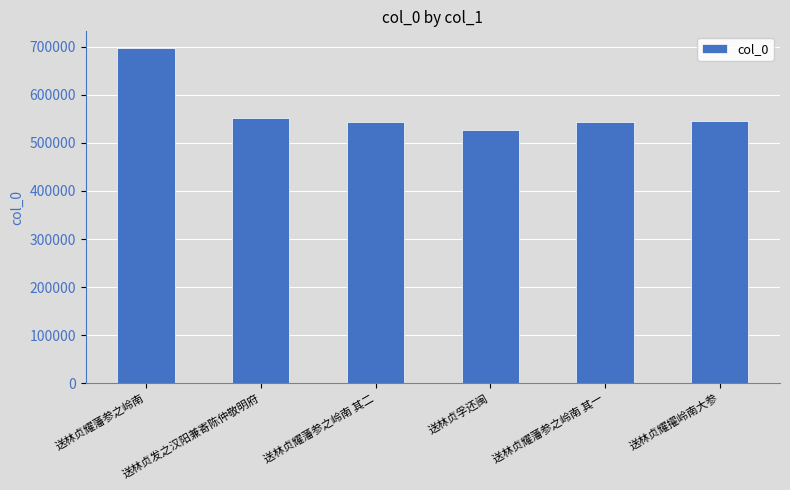

At which label is the value closest to 611883?

送林贞发之汉阳兼寄陈仲敬明府